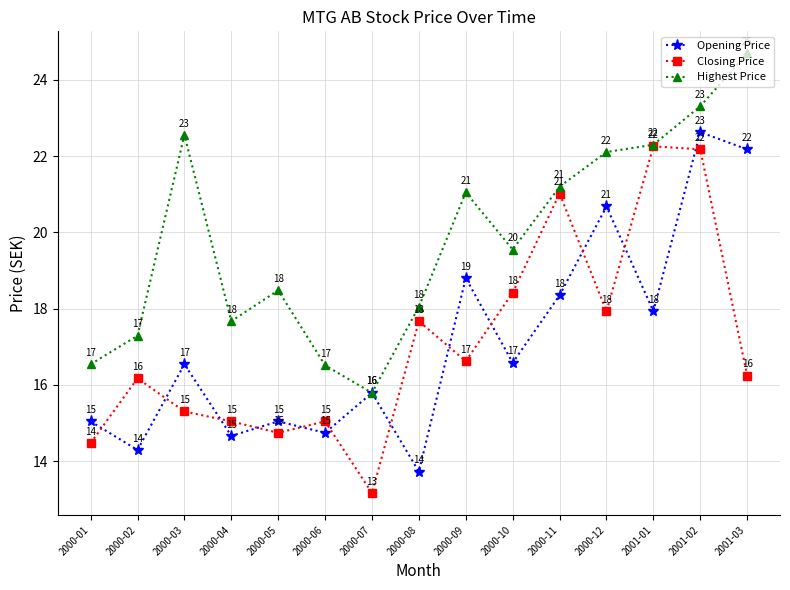

What is the smallest value displayed?

13.2